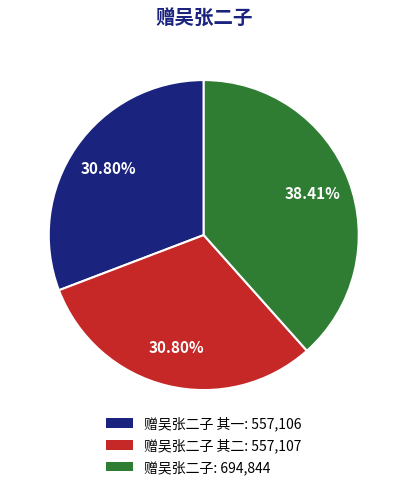

Which has a higher value, 赠吴张二子: 694,844 or 赠吴张二子 其一: 557,106?

赠吴张二子: 694,844